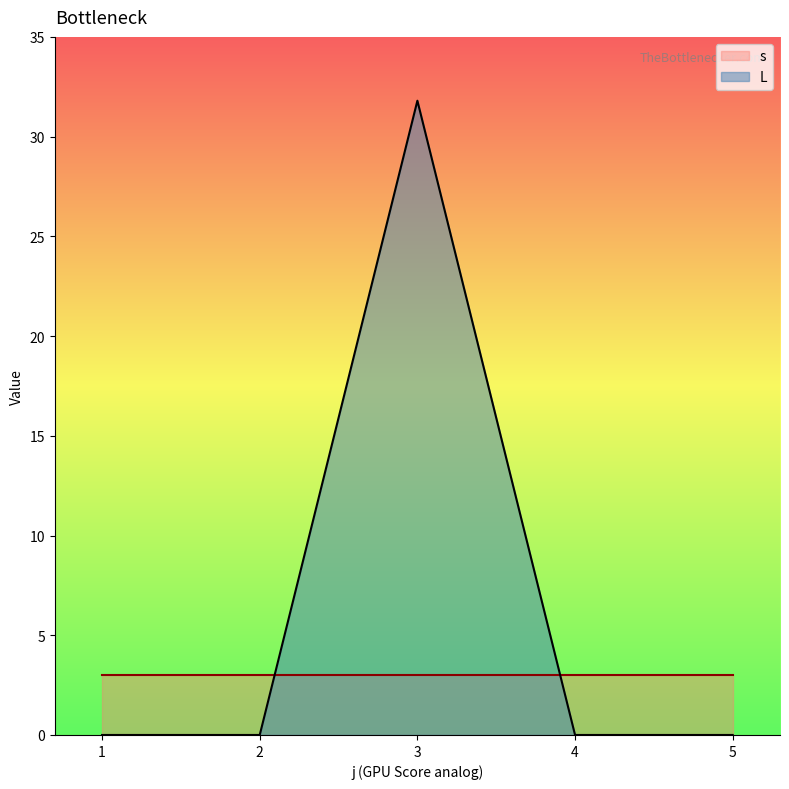

What is the difference between the maximum and minimum values in the L series?

31.8